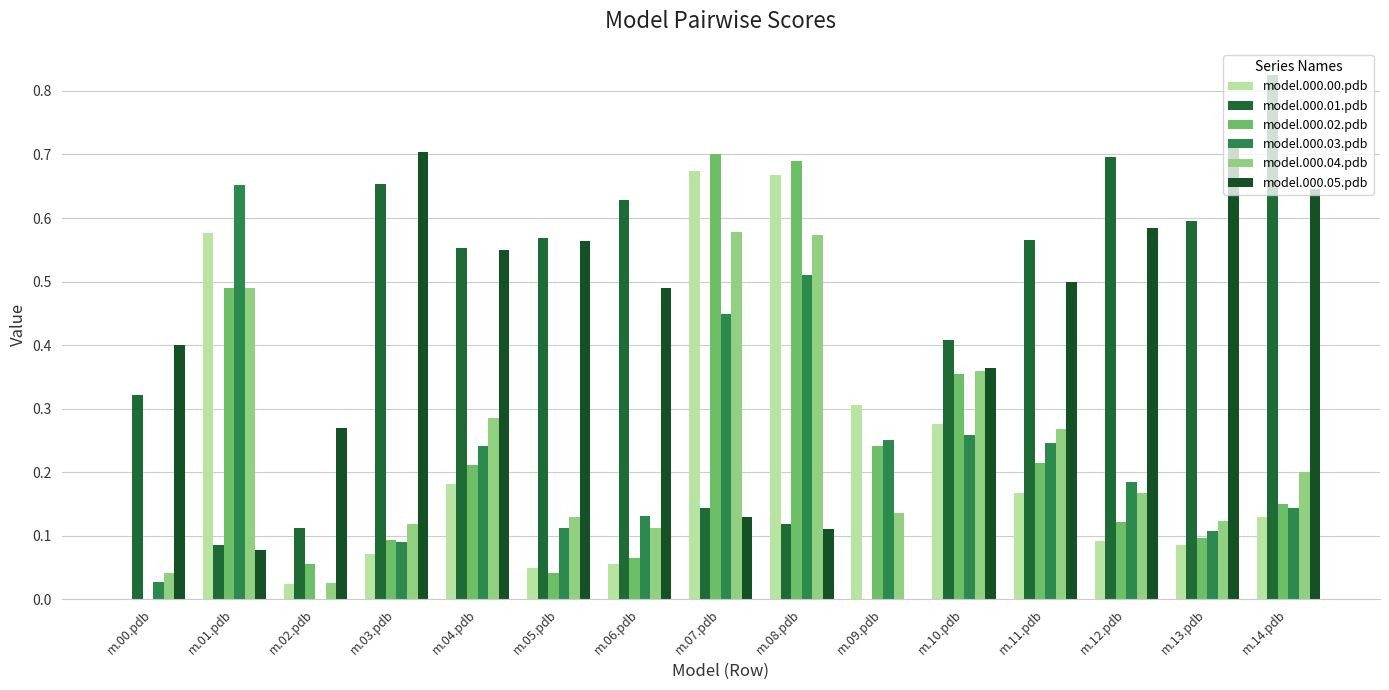

Are the bars grouped side by side (vs. stacked)?

Yes